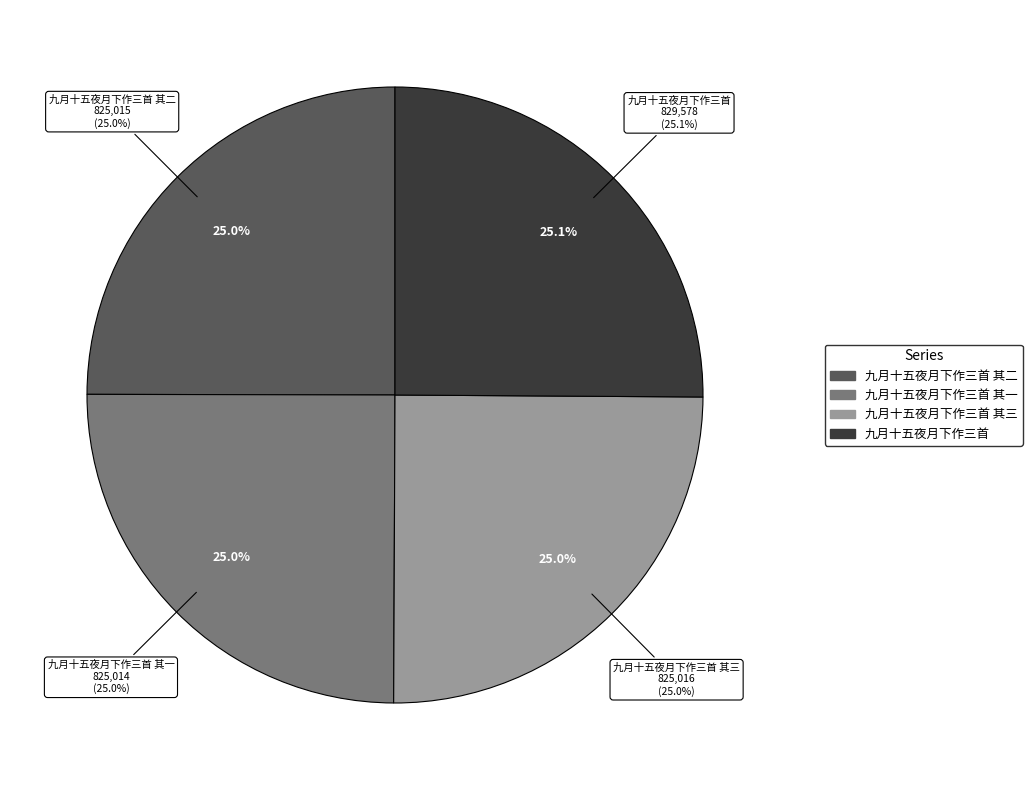

Does 九月十五夜月下作三首 其三 account for over 50% of the chart?

No